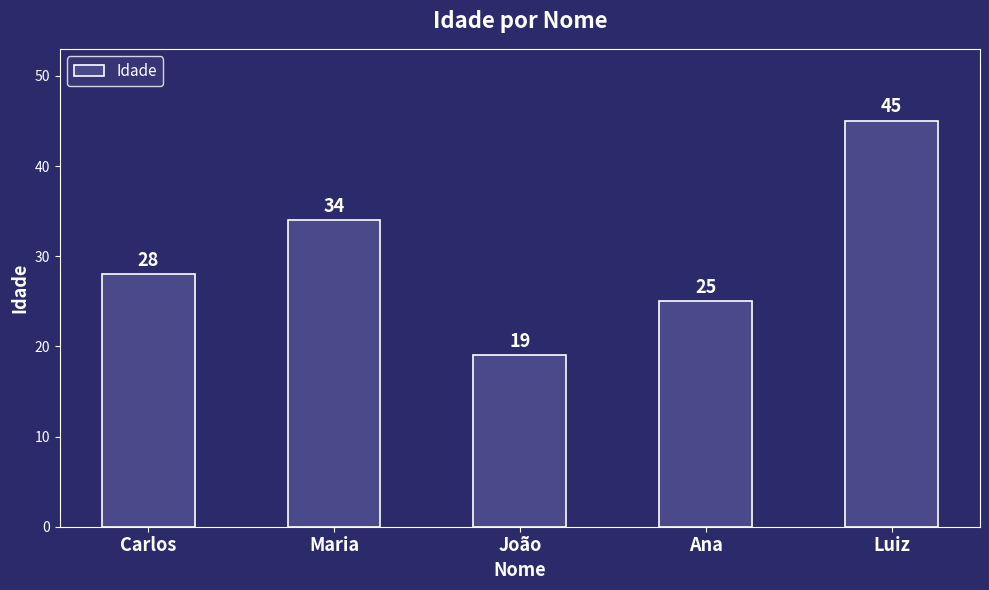

What is the sum of all values?

151